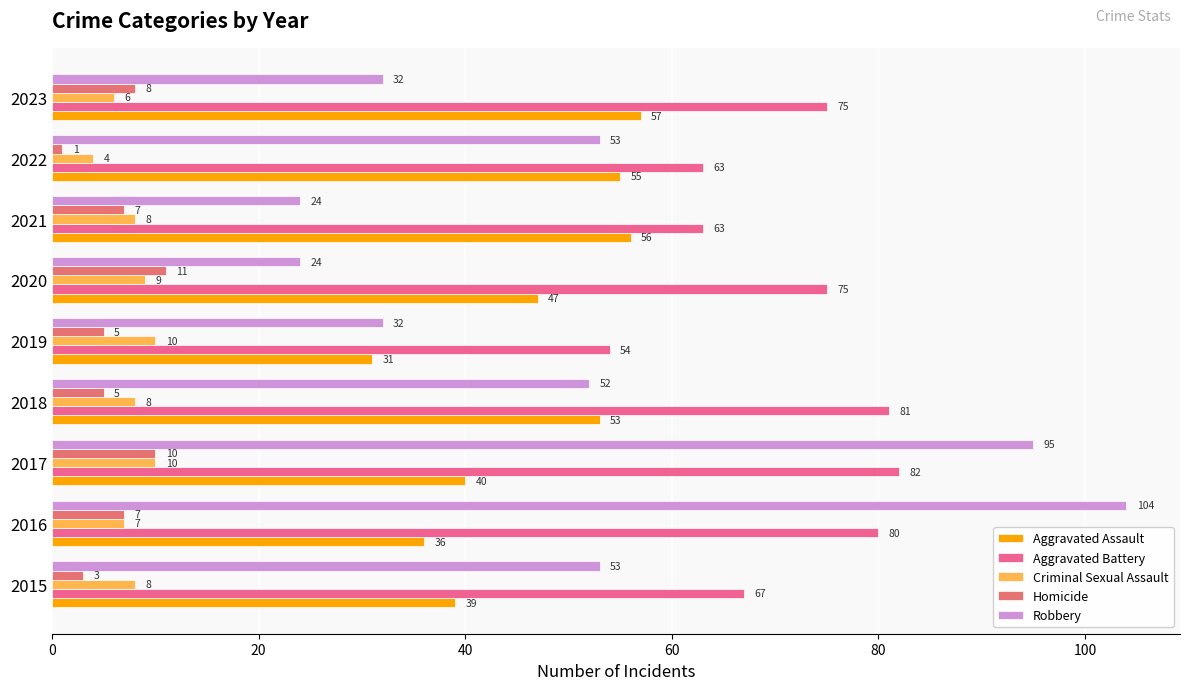

Count the number of data series in this chart.

5